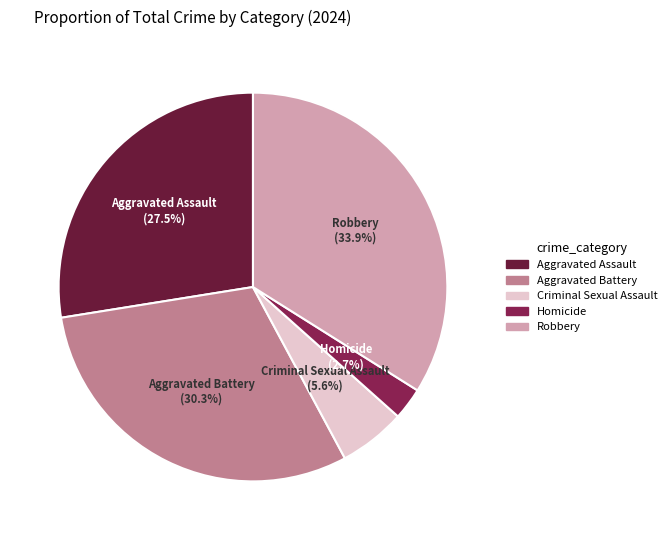

To the nearest percent, what percentage of the pie is Aggravated Battery?

30%